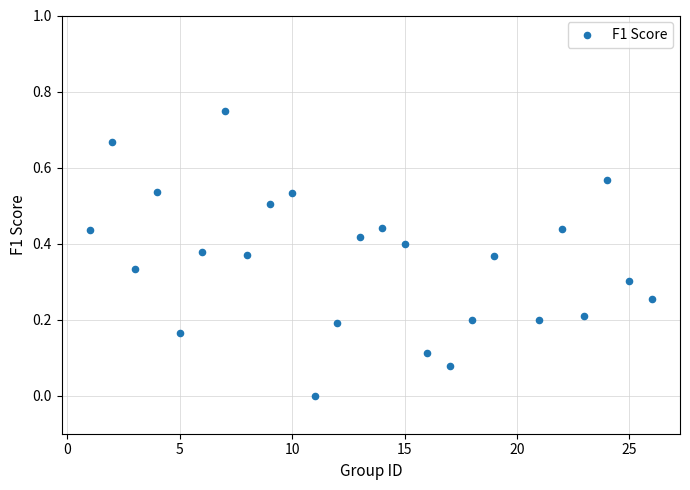

What is the range of X values (max minus min)?

25.0